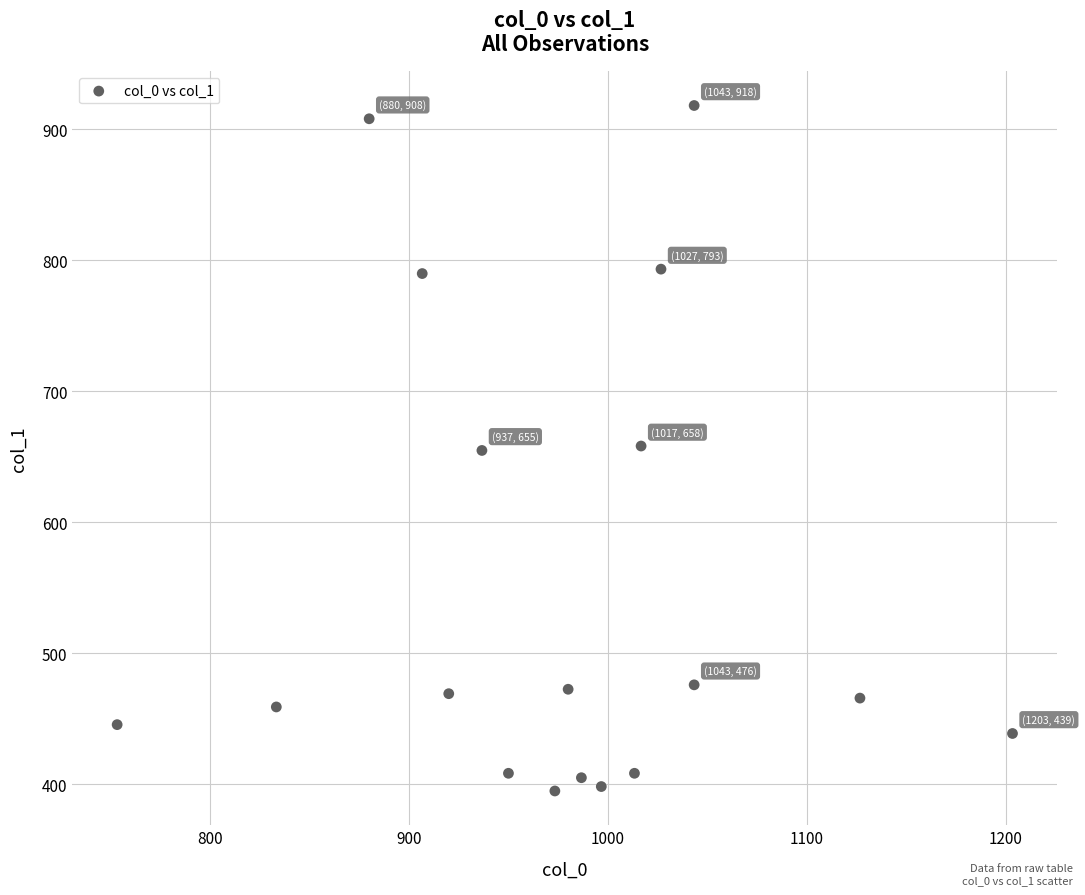

What is the range of X values (max minus min)?

450.0